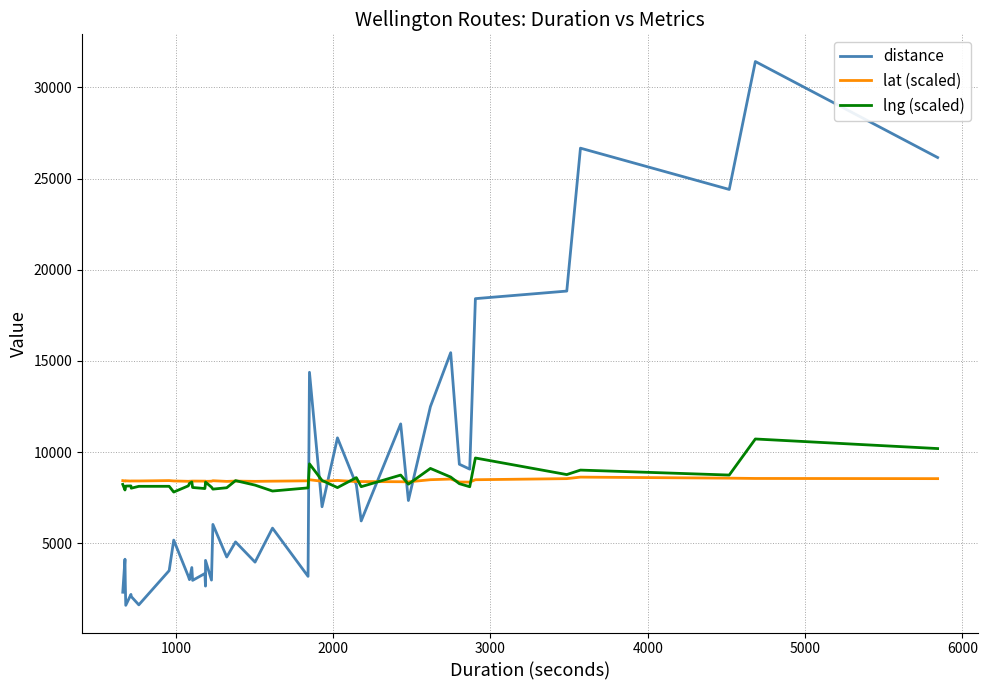

Rank the series by their maximum value, from highest to lowest.

distance, lng (scaled), lat (scaled)